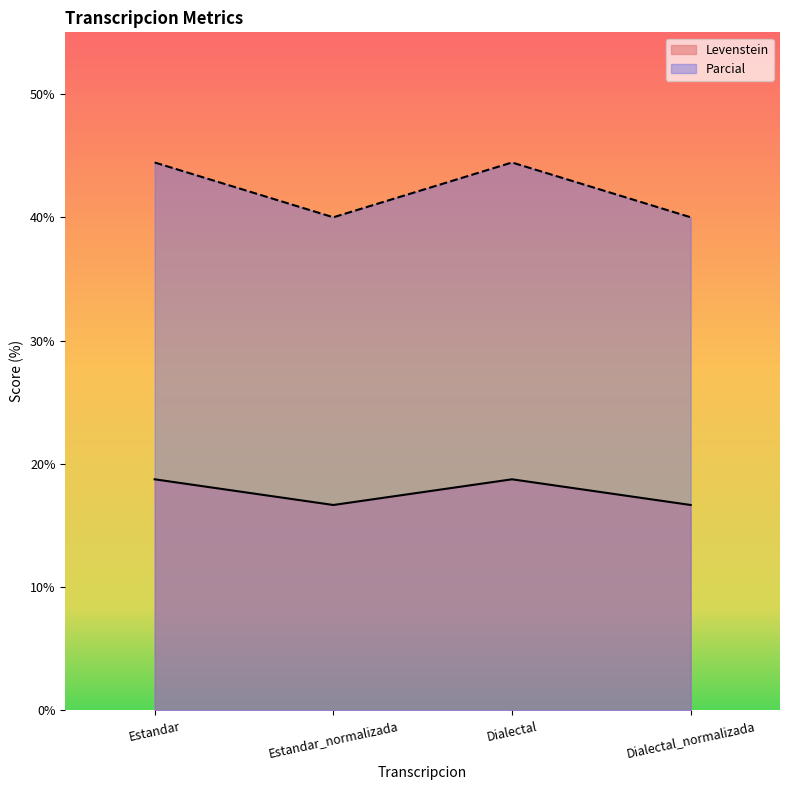

Count the number of data series in this chart.

2